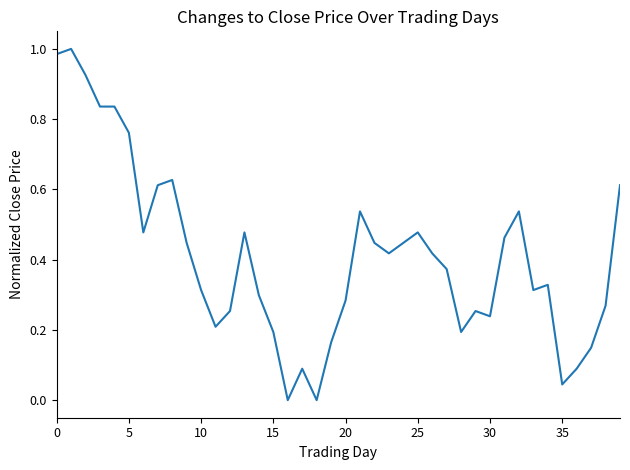

How many lines are shown in the chart?

1